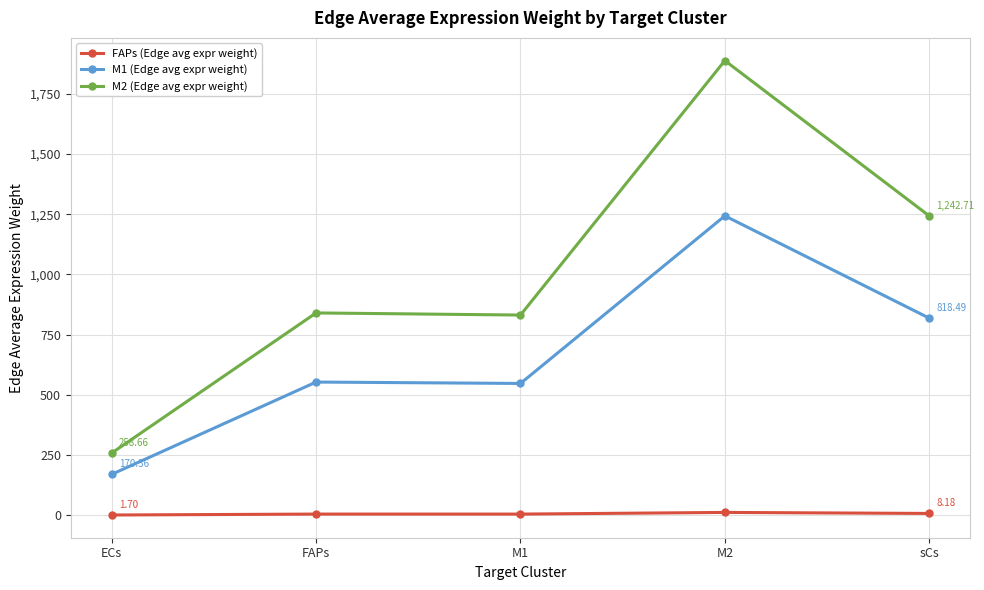

True or false: M2 (Edge avg expr weight) and M1 (Edge avg expr weight) cross at least once.

False